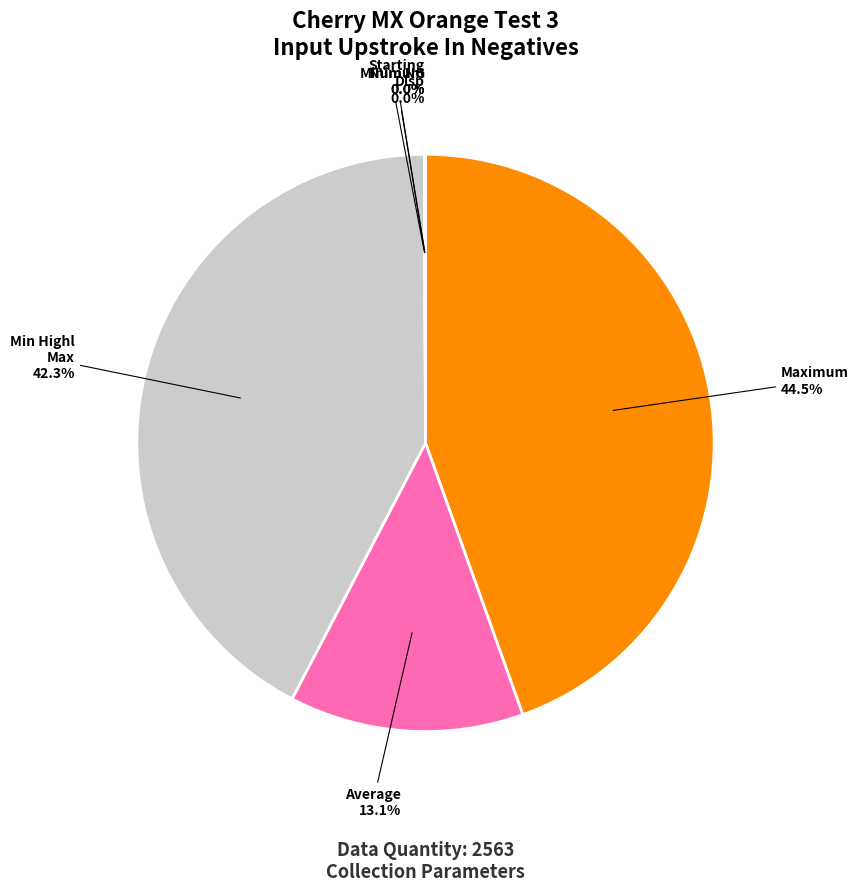

What is the largest slice in the pie chart?

Maximum